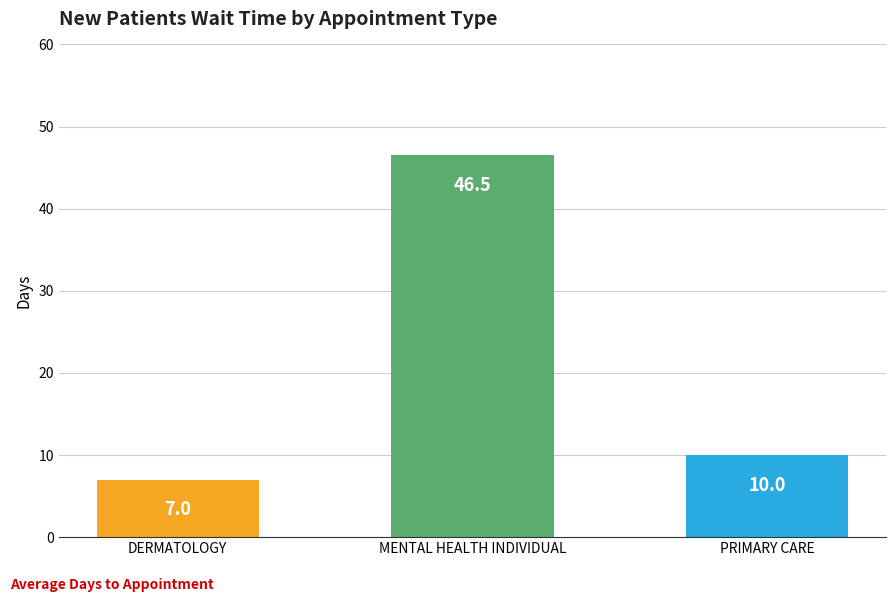

Rank the categories by value from lowest to highest.

DERMATOLOGY, PRIMARY CARE, MENTAL HEALTH INDIVIDUAL